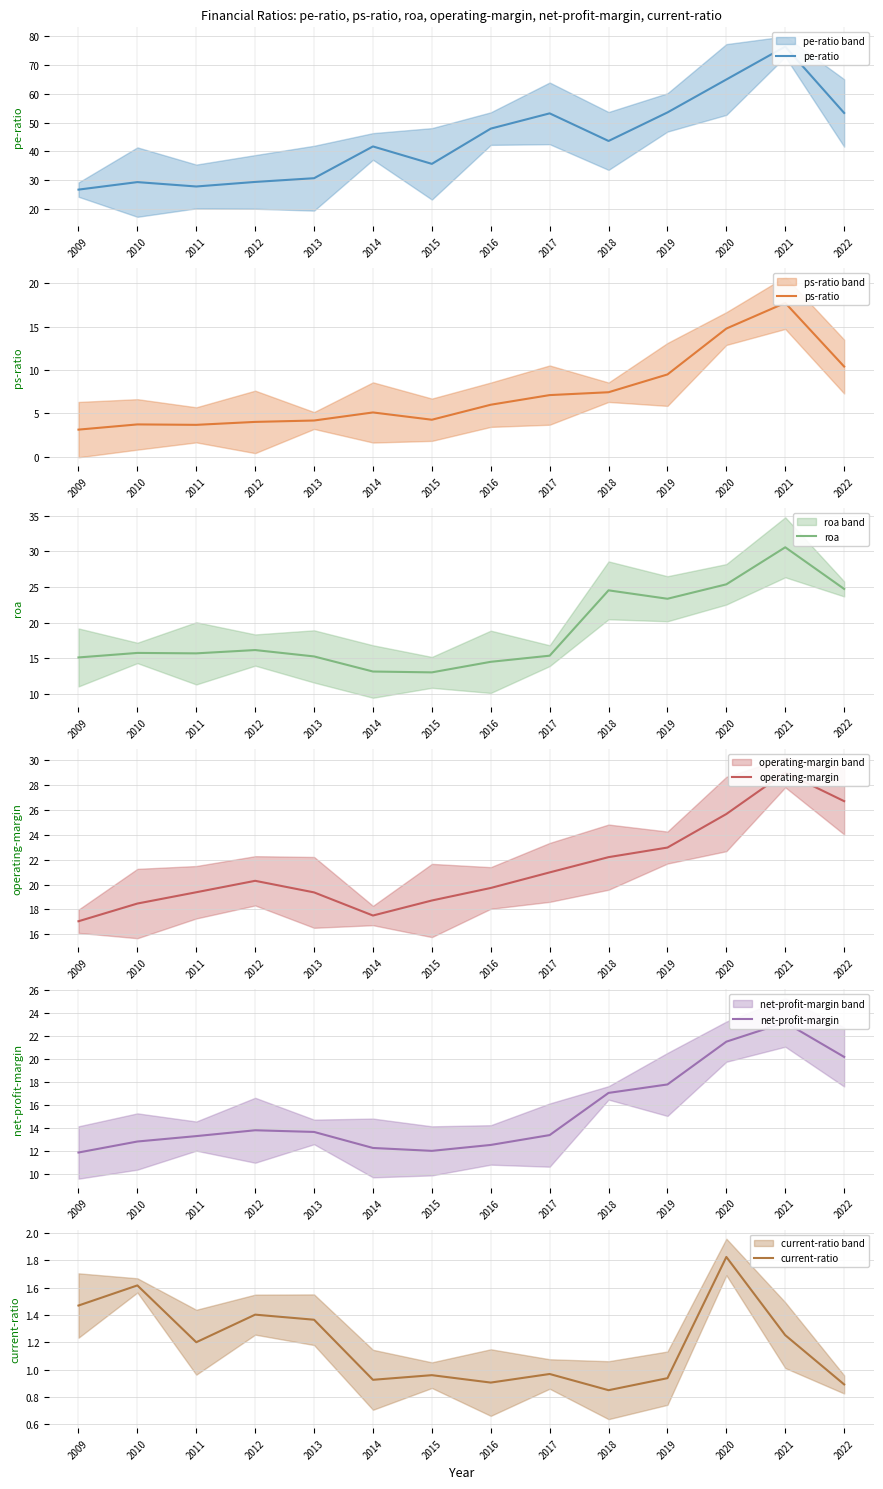

The value of current-ratio at 2017 is 0.5. True or false?

False